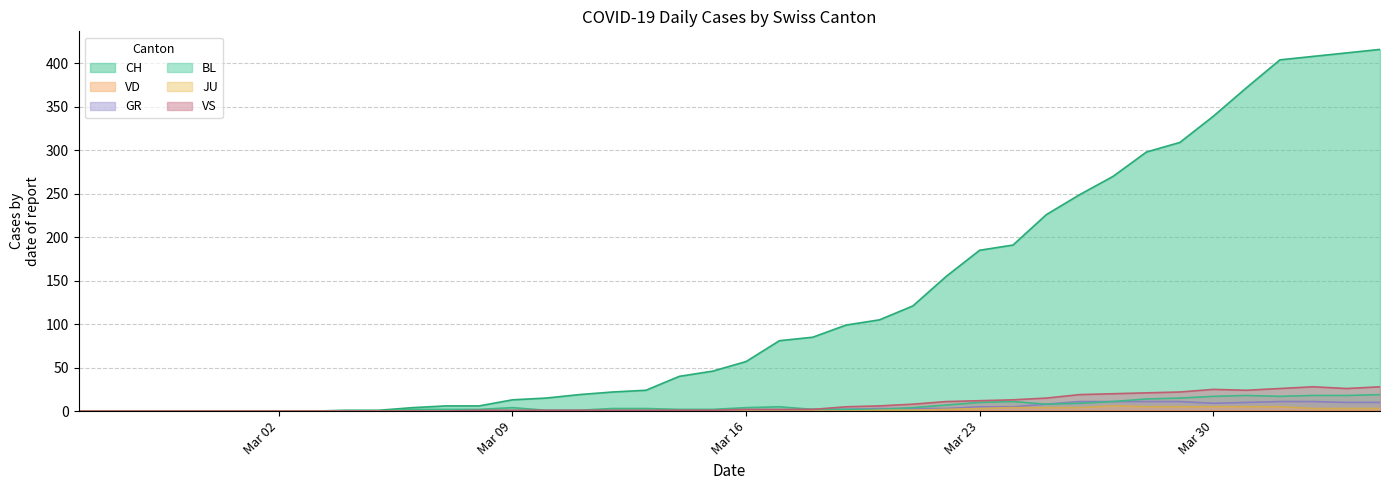

What is the maximum value shown in the chart?

416